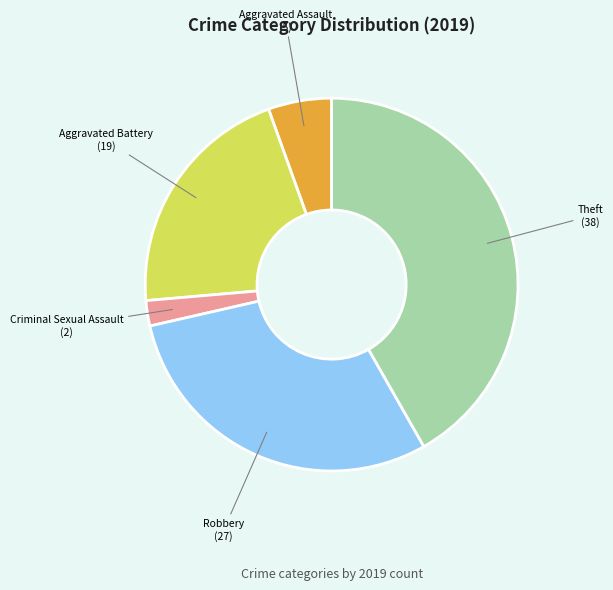

Is there any slice that represents more than half of the pie?

No